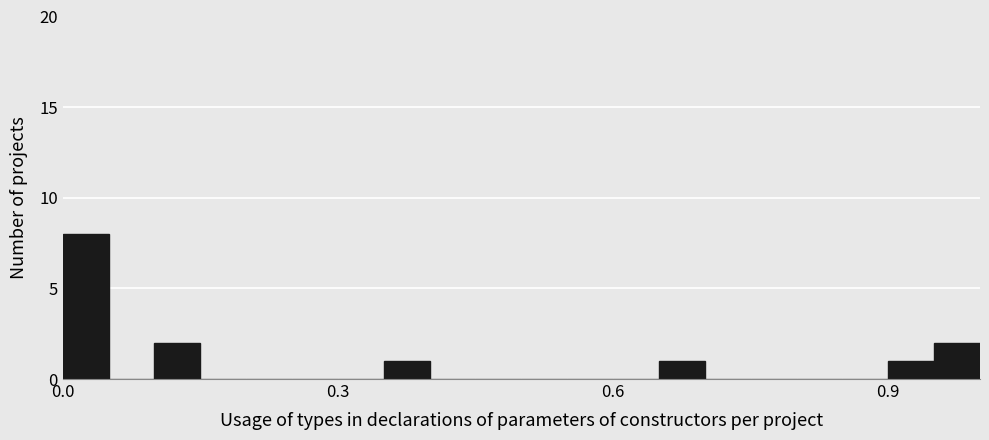

Around what value on the x-axis is the tallest bar? Give the approximate position of its centre, as read against the axis.

0.05